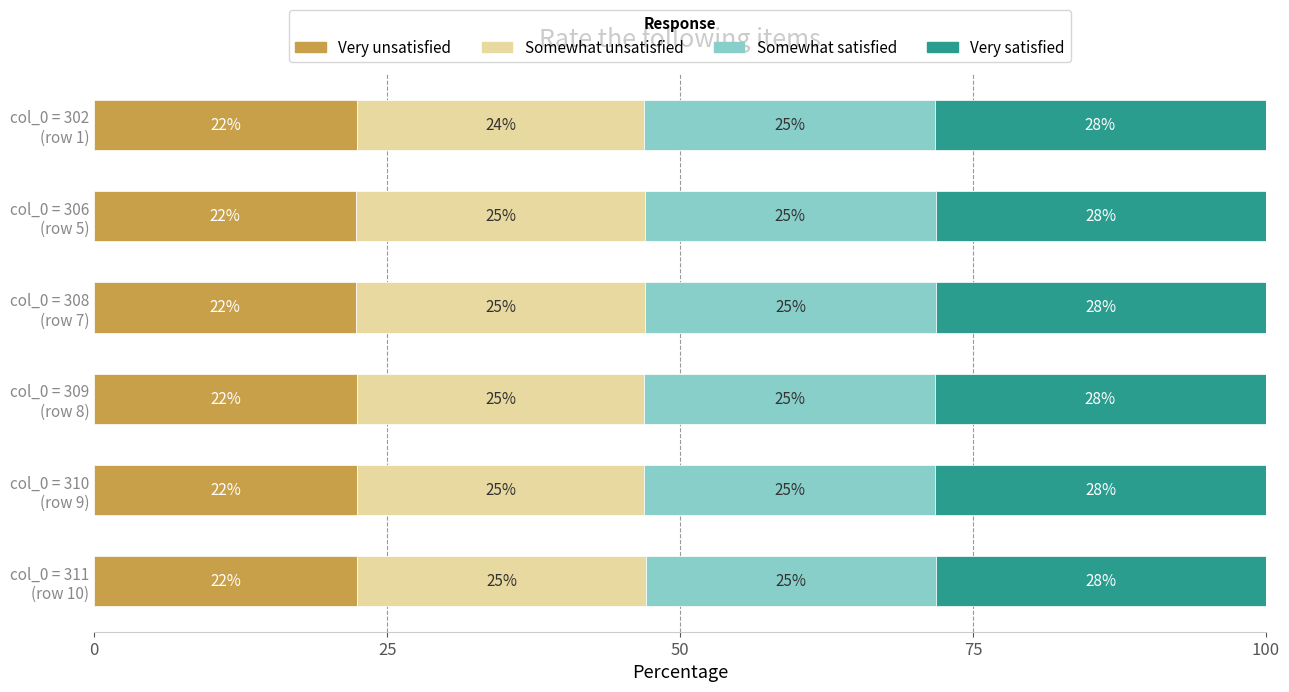

What are all the series names shown in the legend?

Very unsatisfied, Somewhat unsatisfied, Somewhat satisfied, Very satisfied